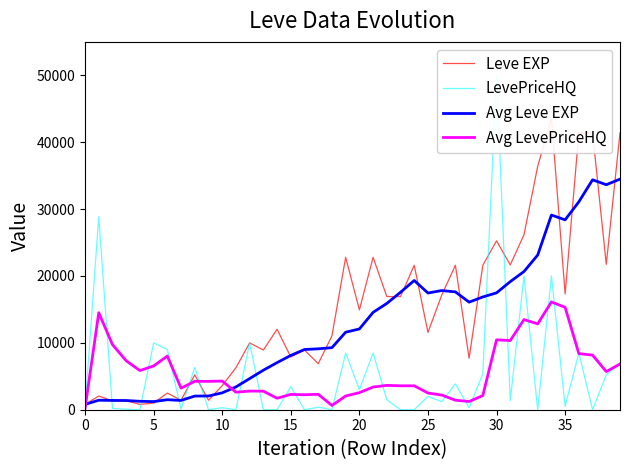

True or false: Avg Leve EXP has more than 1 interior local peaks.

True